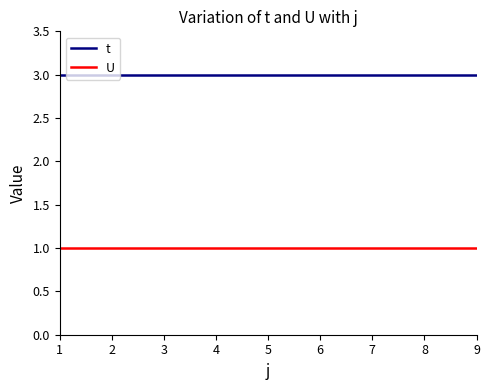

True or false: U has a value of 1 at 6.

True